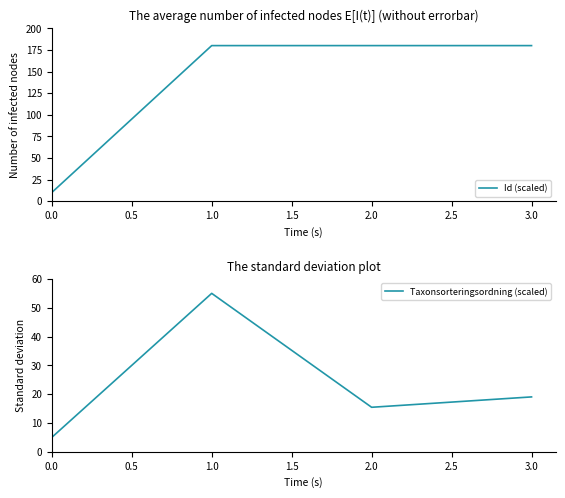

Count the number of categories in the chart.

4